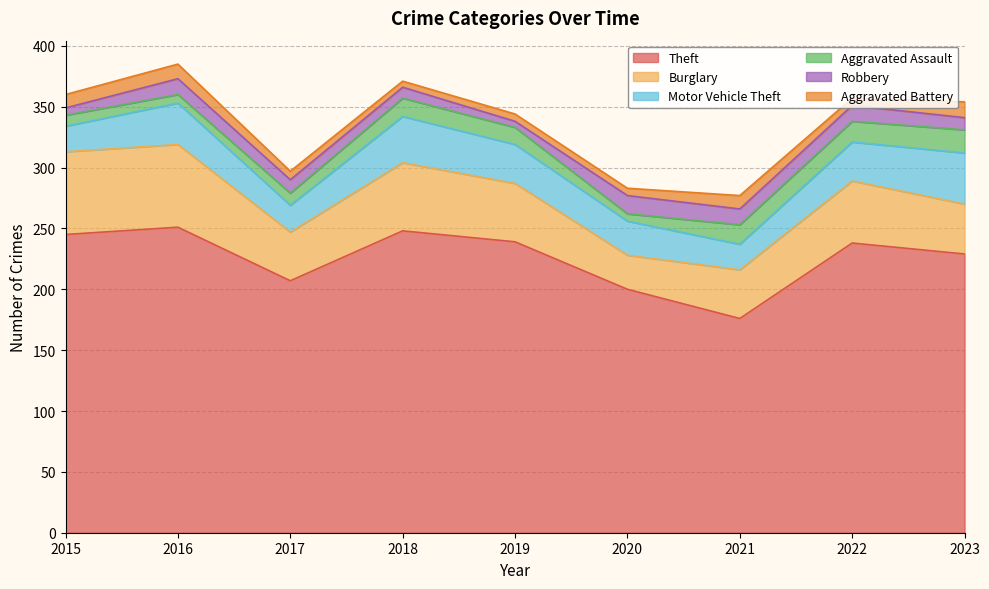

What are all the series names shown in the legend?

Theft, Burglary, Motor Vehicle Theft, Aggravated Assault, Robbery, Aggravated Battery